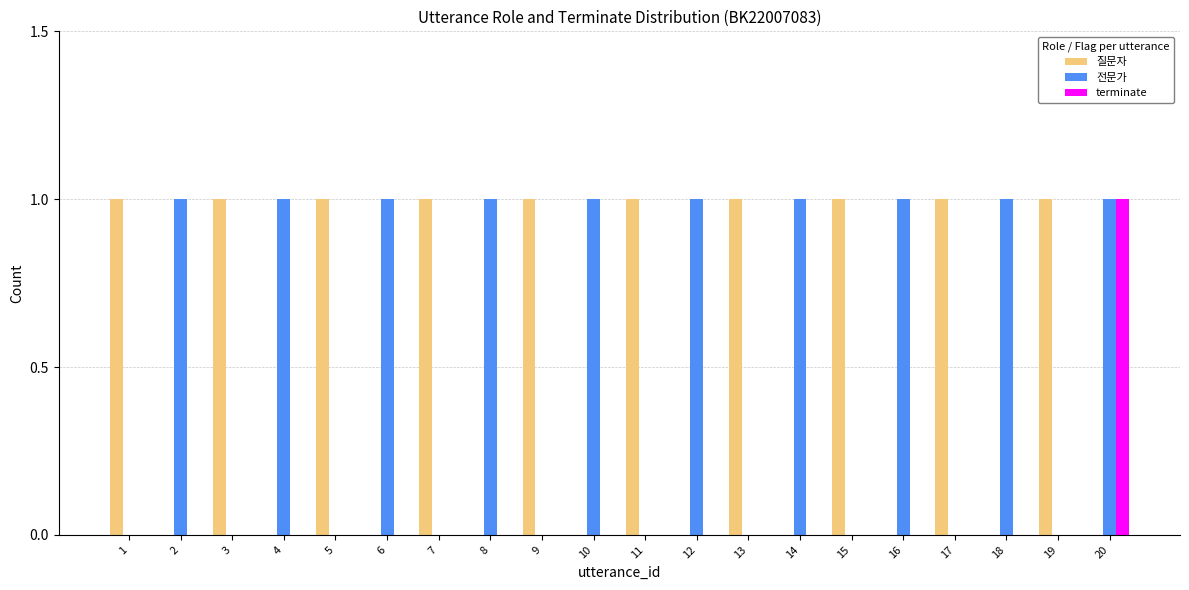

At which category is the sum across all series the highest?

20